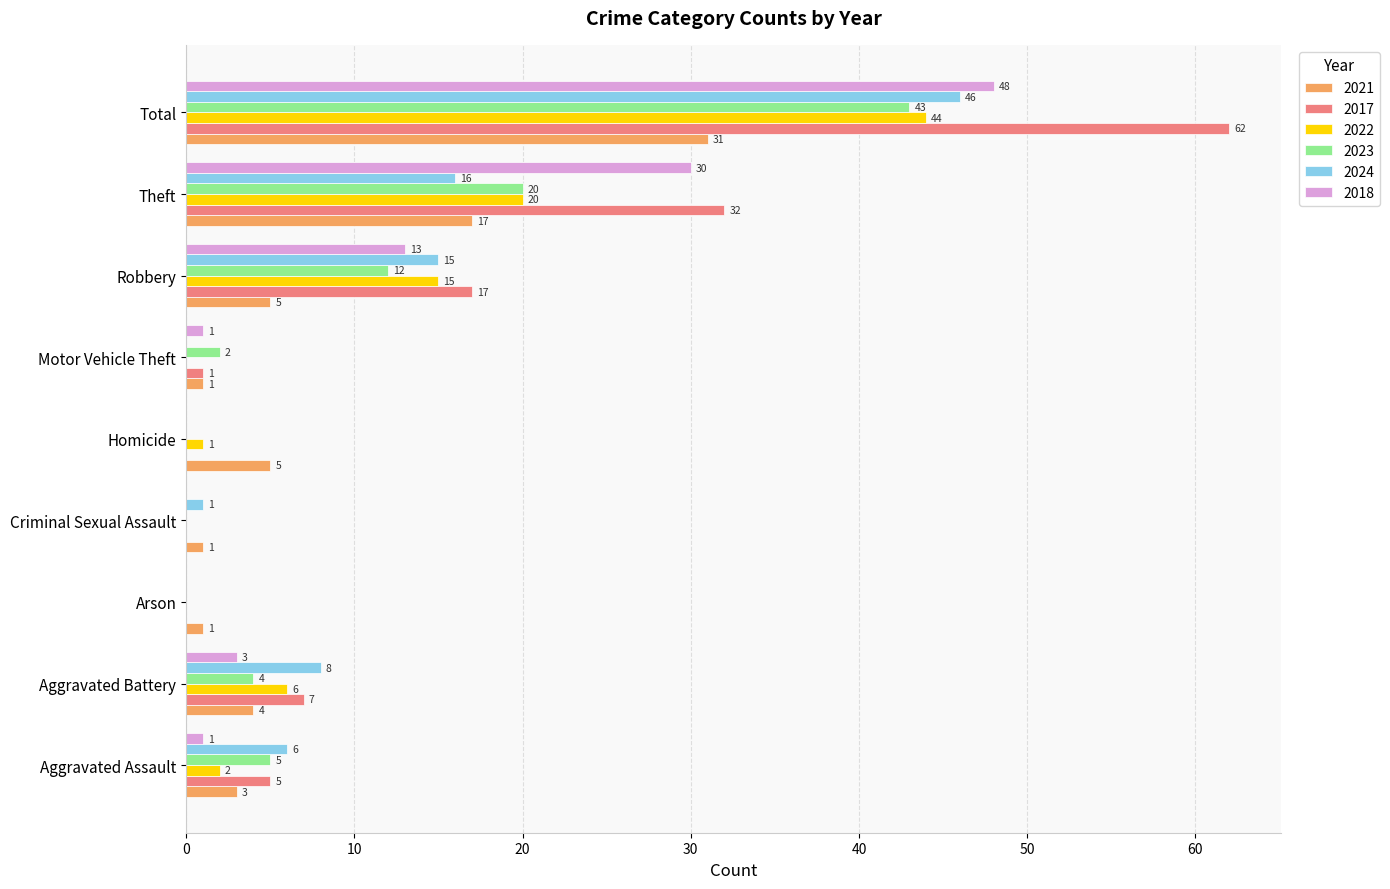

What is the total value across all series at Homicide?

6